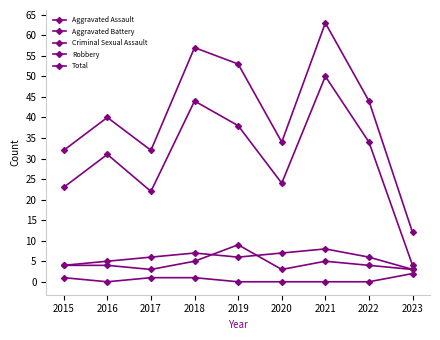

Which series has the largest range (max minus min)?

Total